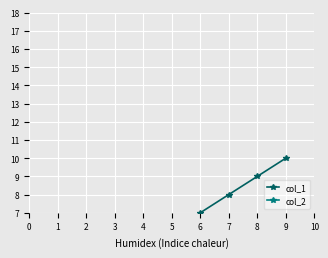

Which series has the largest total across all categories?

col_1